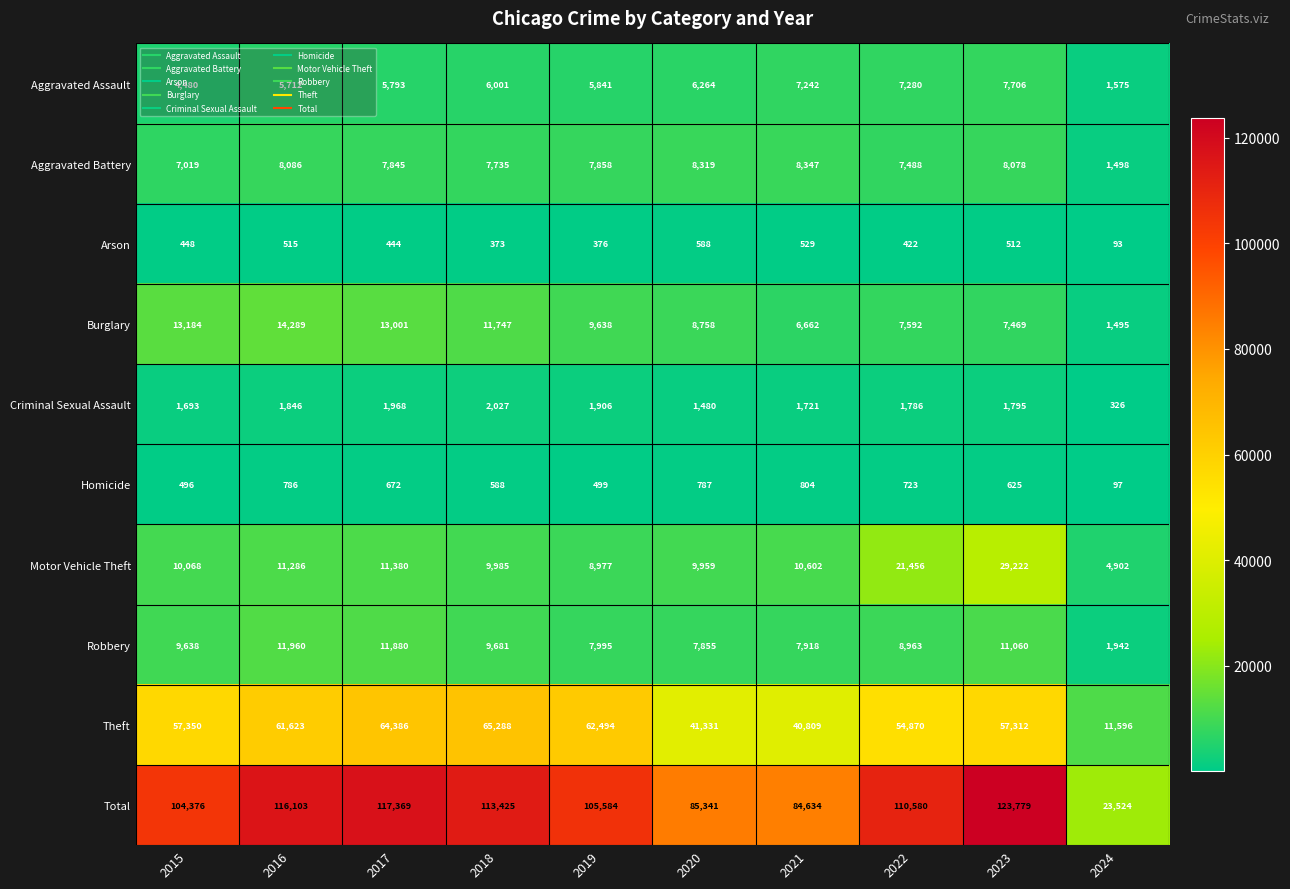

What is the difference between the Arson values at 2018 and 2020?

215